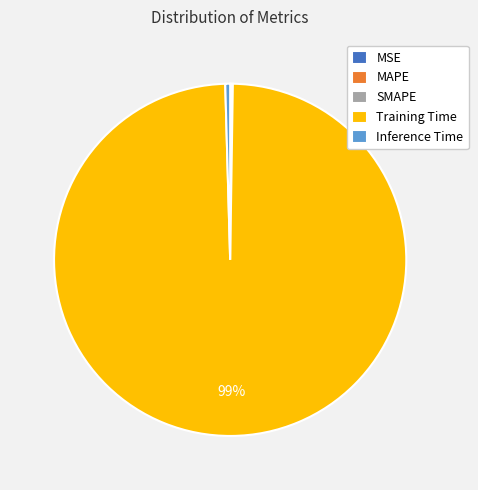

Which slice is the largest?

Training Time